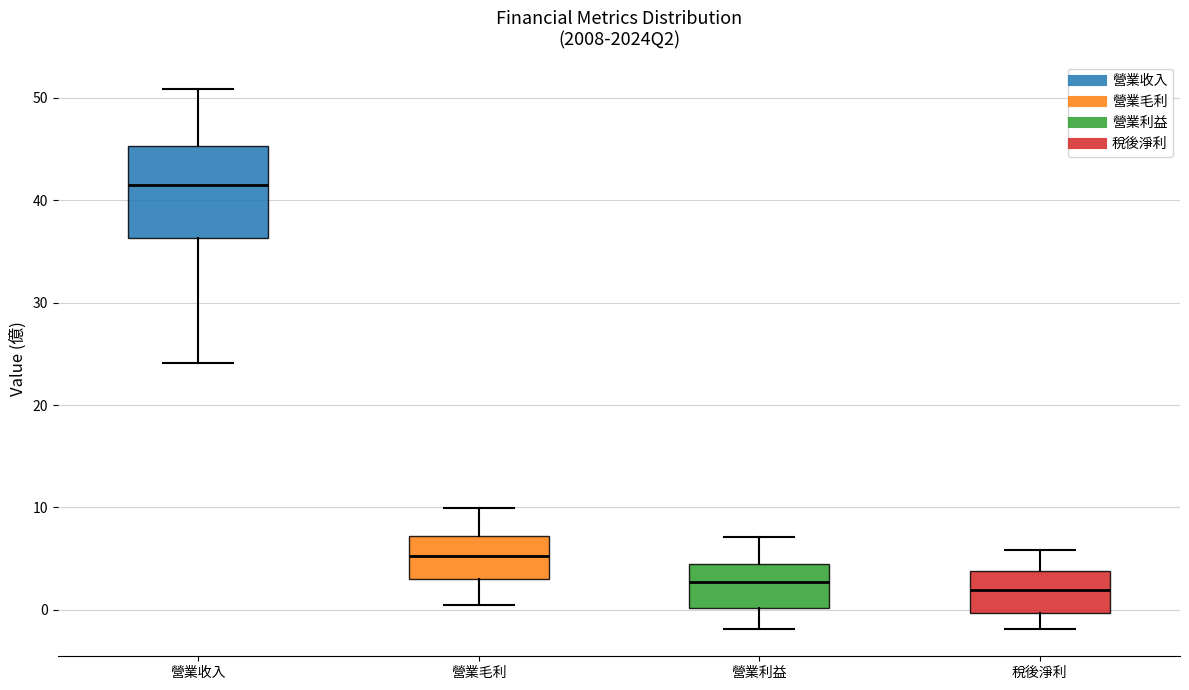

Which box has the highest median line?

營業收入